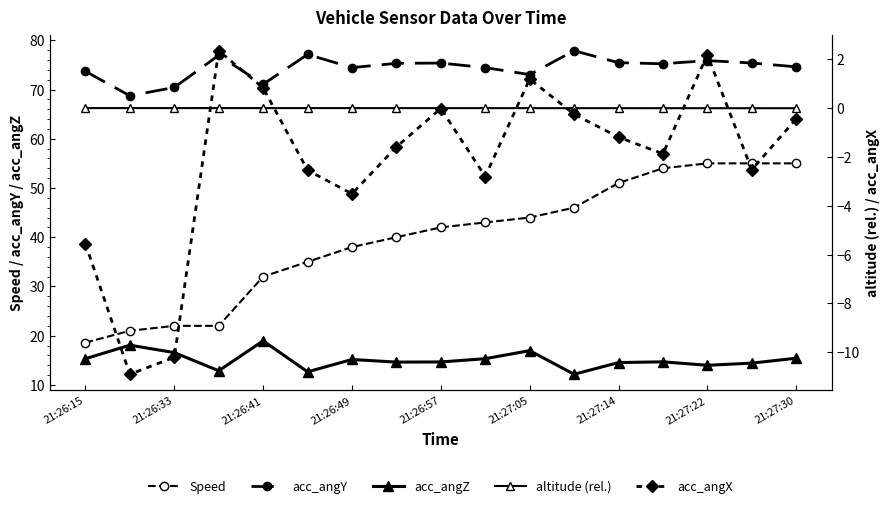

True or false: acc_angY and acc_angZ intersect in this chart.

False